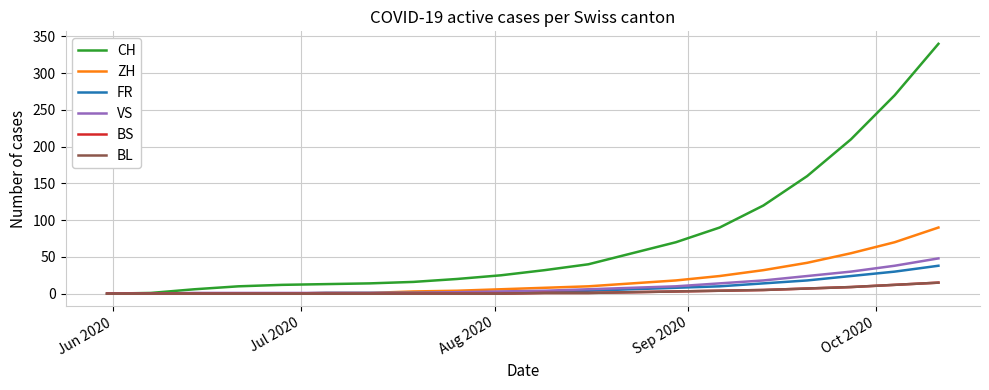

Is this an area chart (filled region under the line)?

No